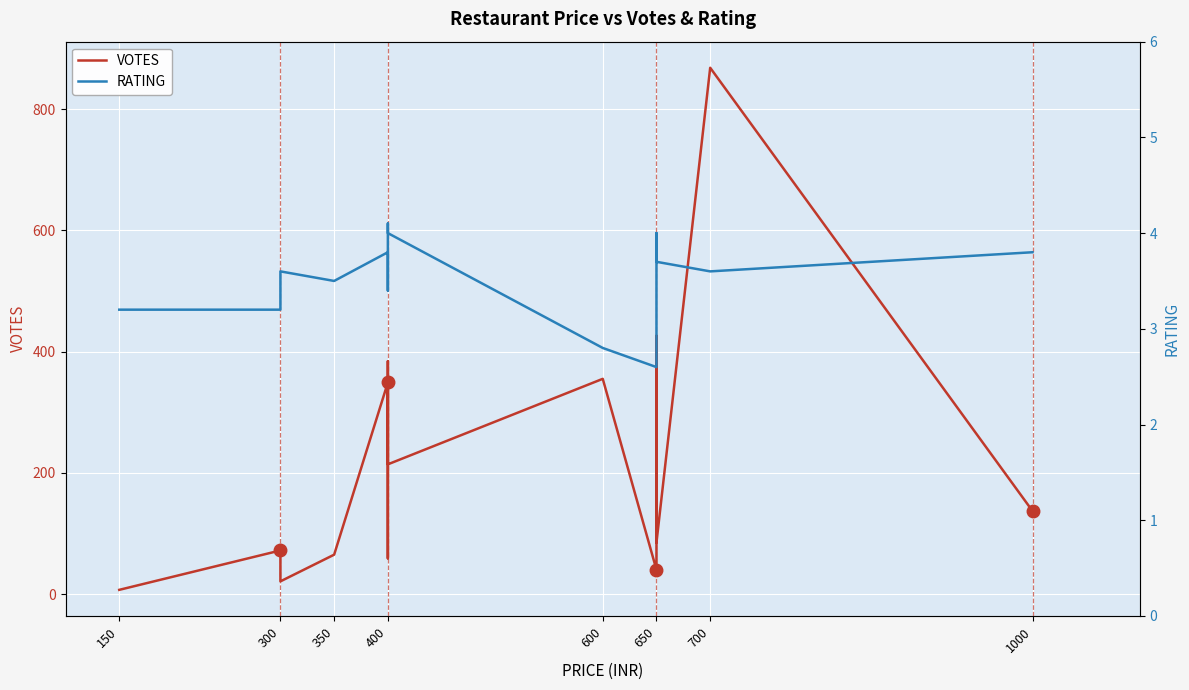

Between 400 and 1000, which series saw the biggest shift?

VOTES